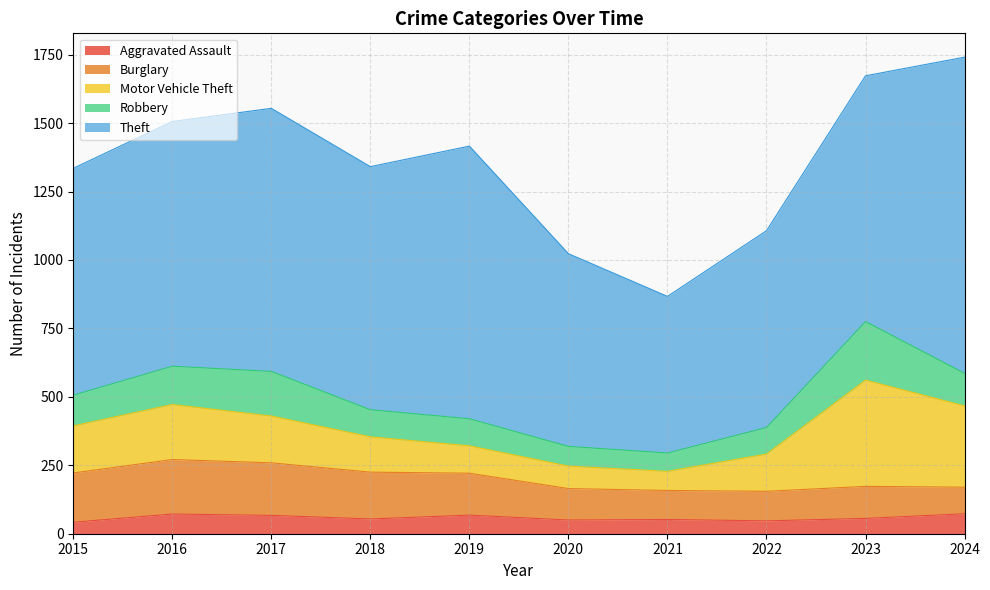

Is it true that Aggravated Assault equals 72 at 2016?

True